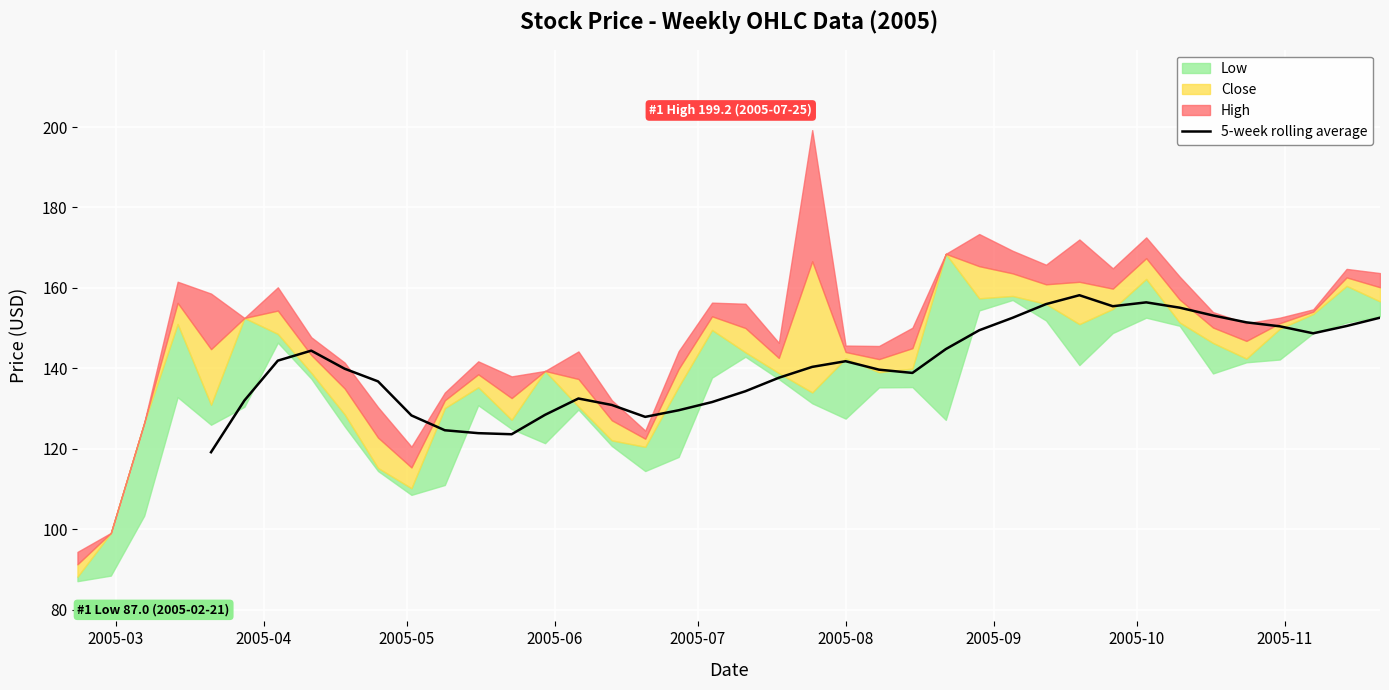

What is the maximum value for 5-week rolling average?

158.2